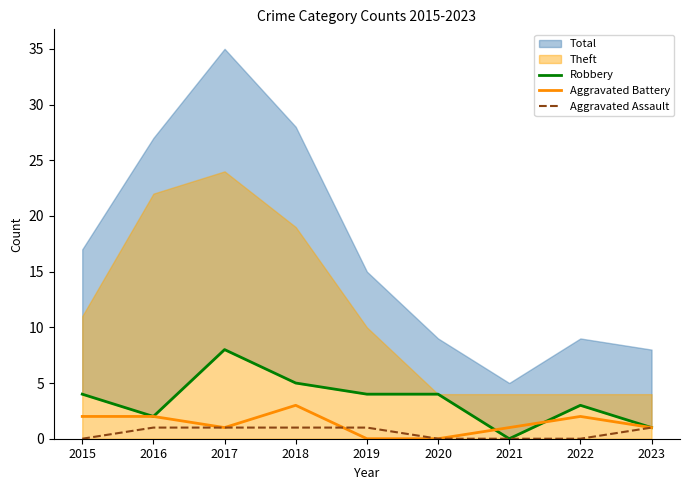

Where do Aggravated Battery and Aggravated Assault first cross each other?

2018 and 2019